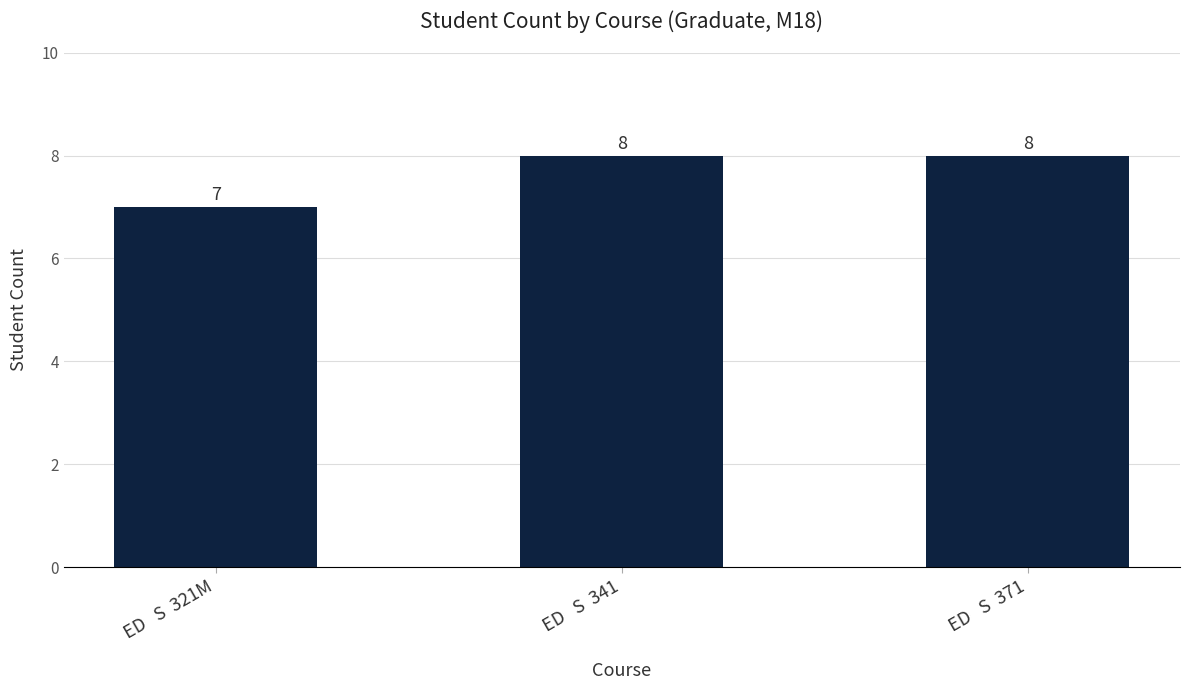

What is the change in value from ED   S  321M to ED   S  371?

+1